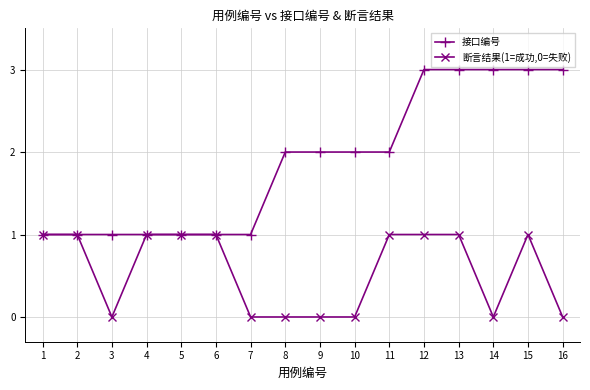

Count the number of categories in the chart.

16